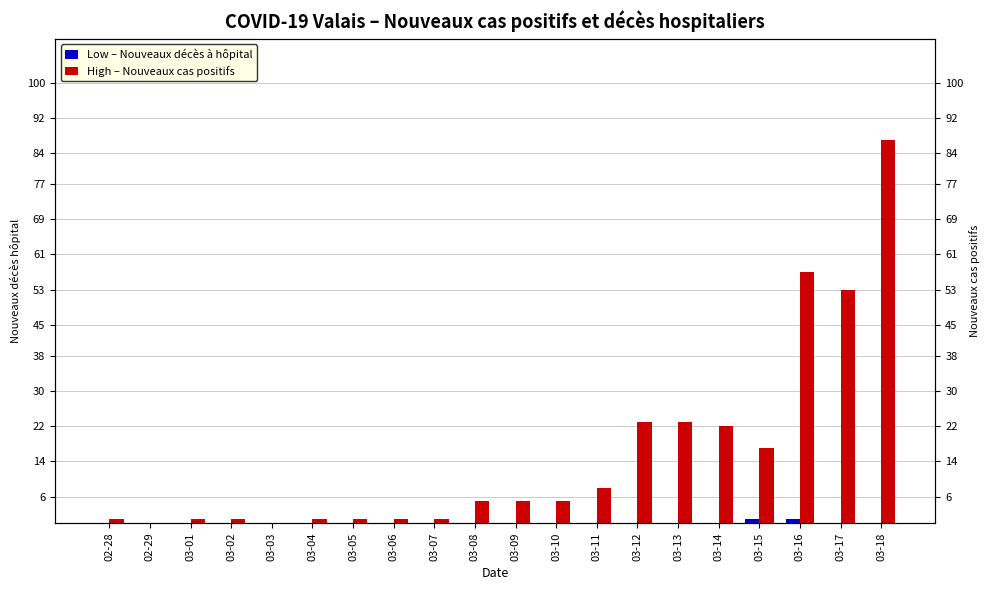

Reading right to left, list all the values displayed in this chart.

Nouveaux décès à hôpital: 03-18=0	03-17=0	03-16=1	03-15=1	03-14=0	03-13=0	03-12=0	03-11=0	03-10=0	03-09=0	03-08=0	03-07=0	03-06=0	03-05=0	03-04=0	03-03=0	03-02=0	03-01=0	02-29=0	02-28=0
Nouveaux cas positifs: 03-18=87	03-17=53	03-16=57	03-15=17	03-14=22	03-13=23	03-12=23	03-11=8	03-10=5	03-09=5	03-08=5	03-07=1	03-06=1	03-05=1	03-04=1	03-03=0	03-02=1	03-01=1	02-29=0	02-28=1